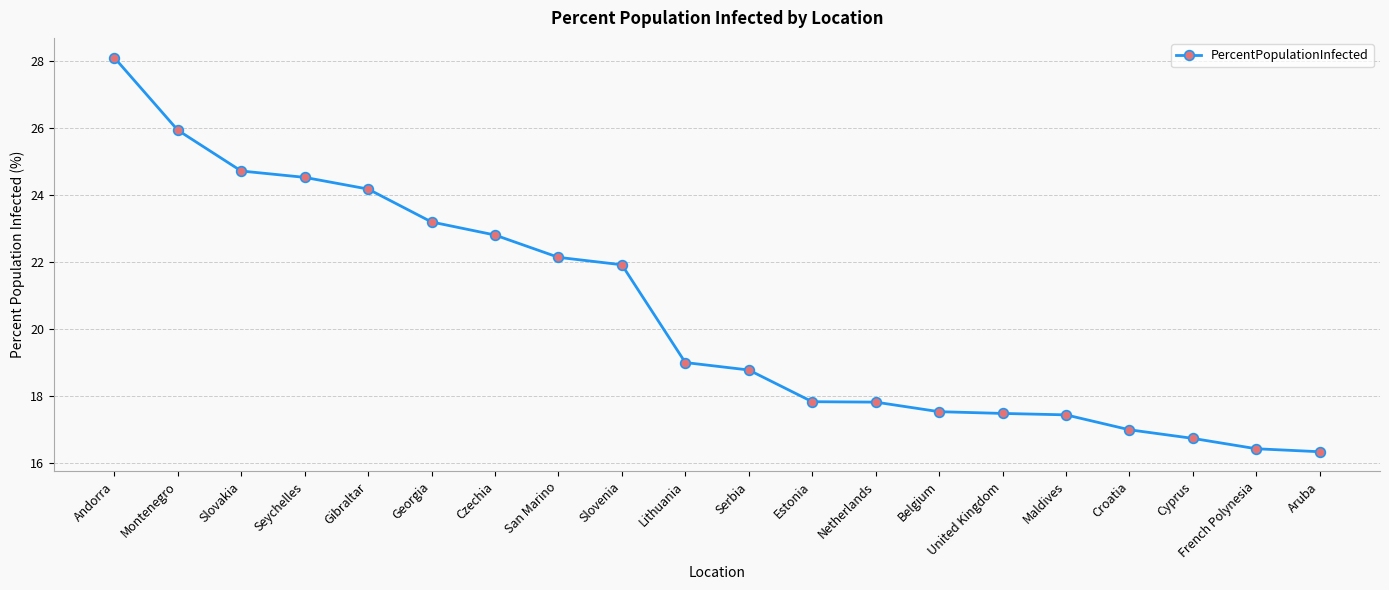

Read the value at Montenegro.

25.9